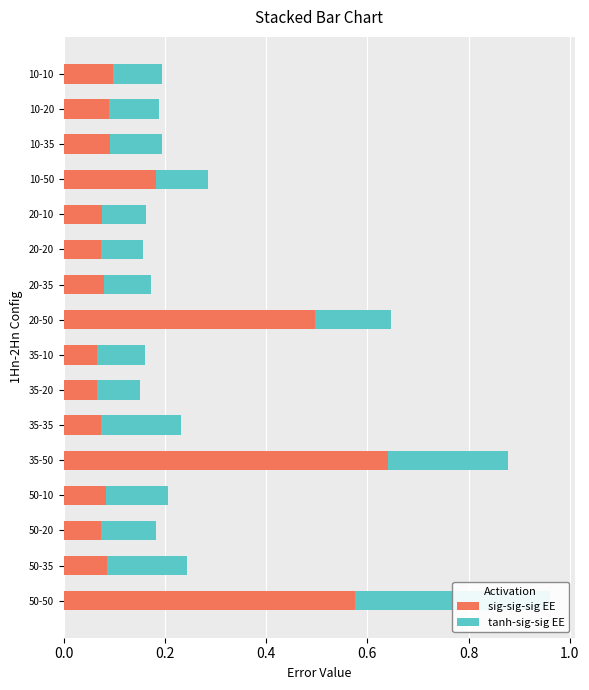

What is the difference between the highest and lowest values at 50-35?

0.1